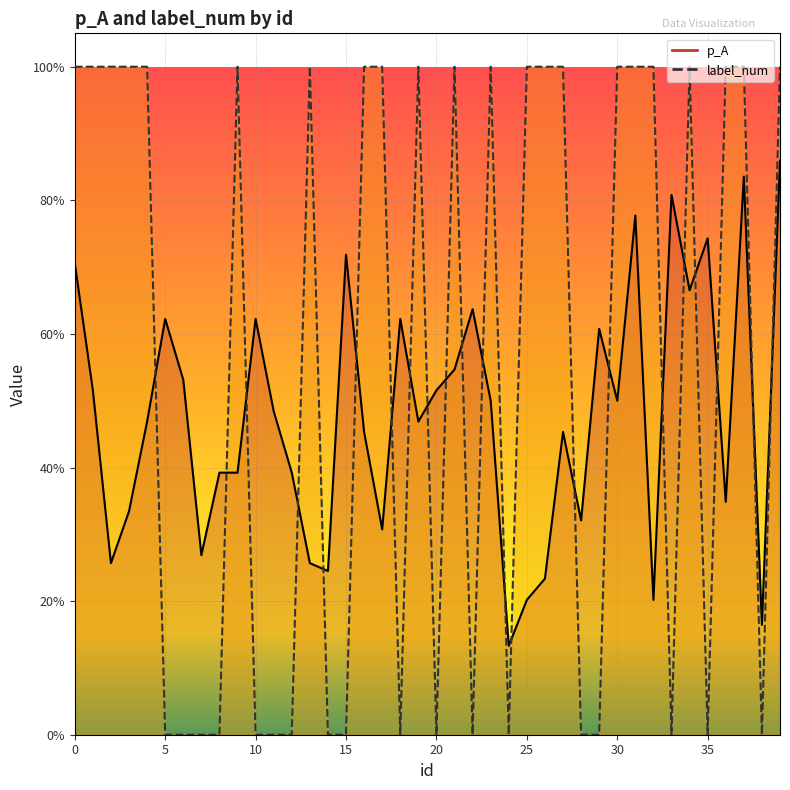

How many categories are shown in the chart?

40